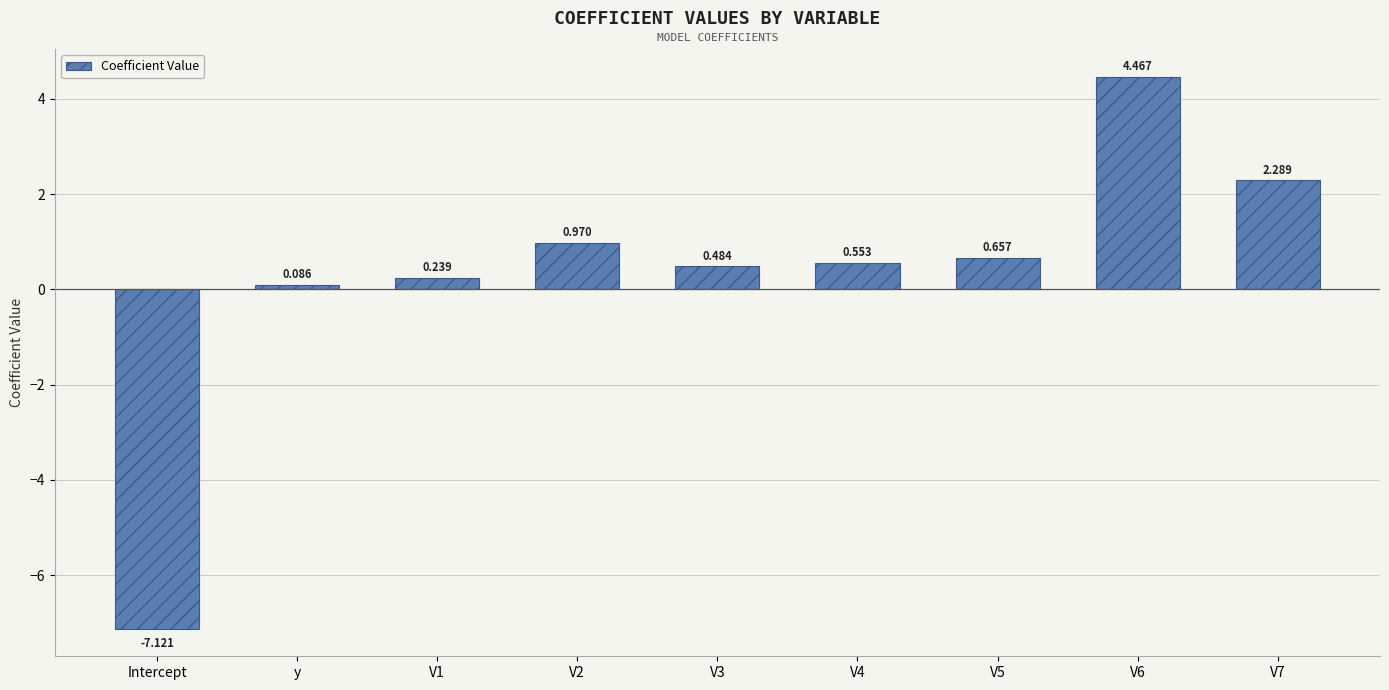

What is the label of the 8th bar from the left?

V6